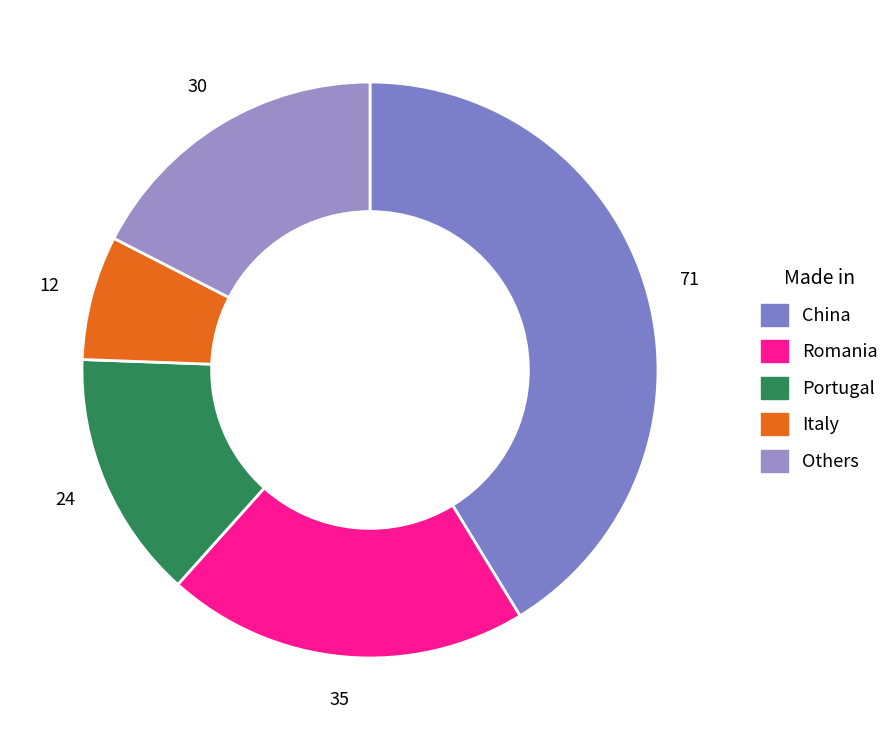

Is it true that Portugal is 14% of the pie?

True